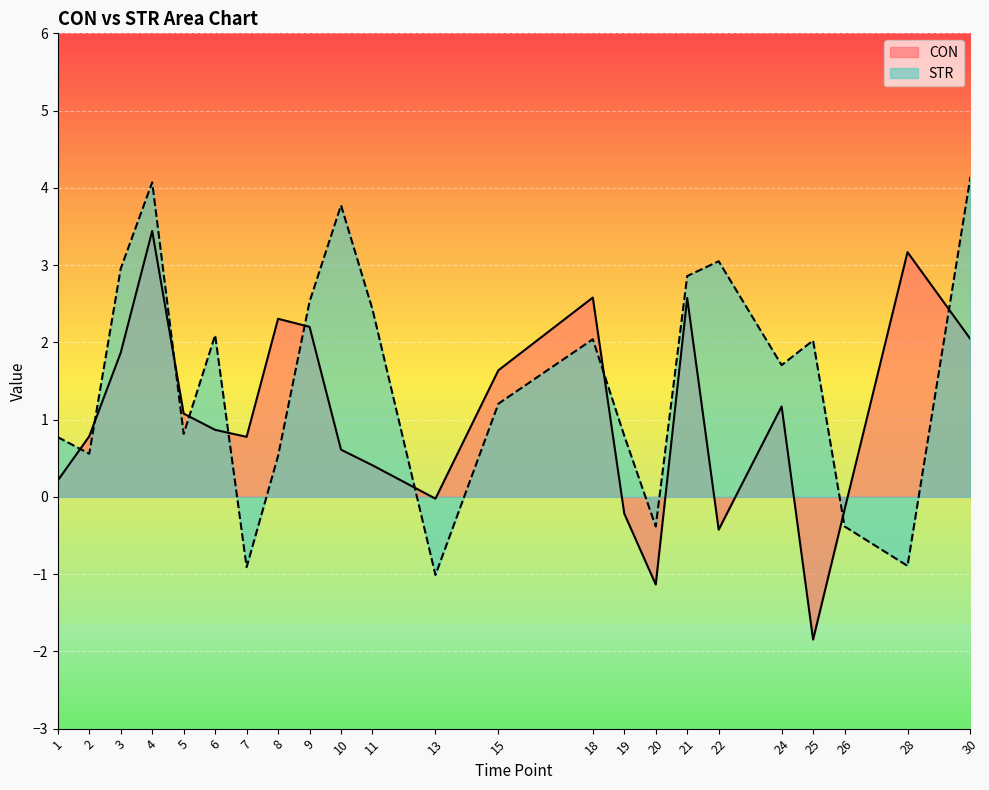

Is it true that STR equals 3.0 at 22?

True